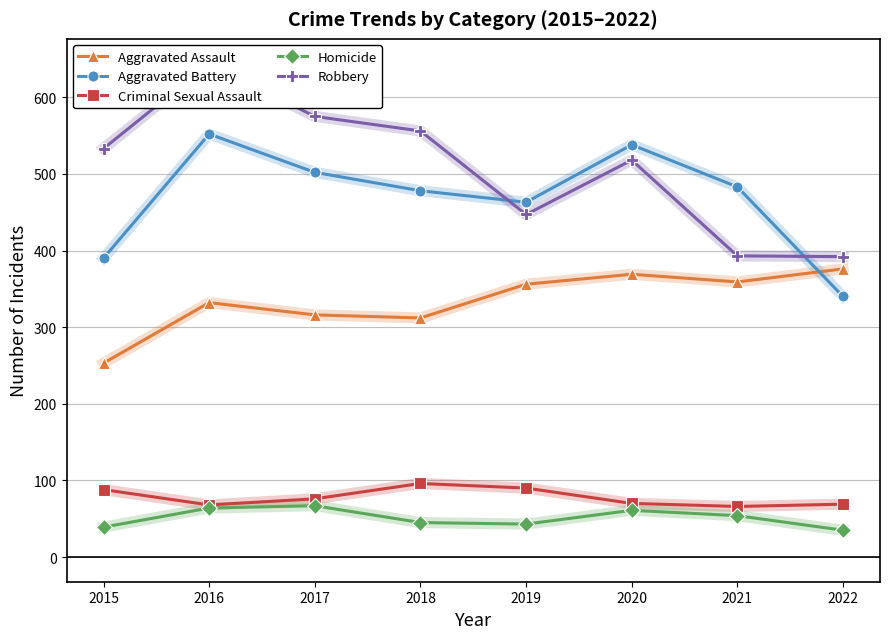

Which has a higher value, 2020 or 2018?

2020